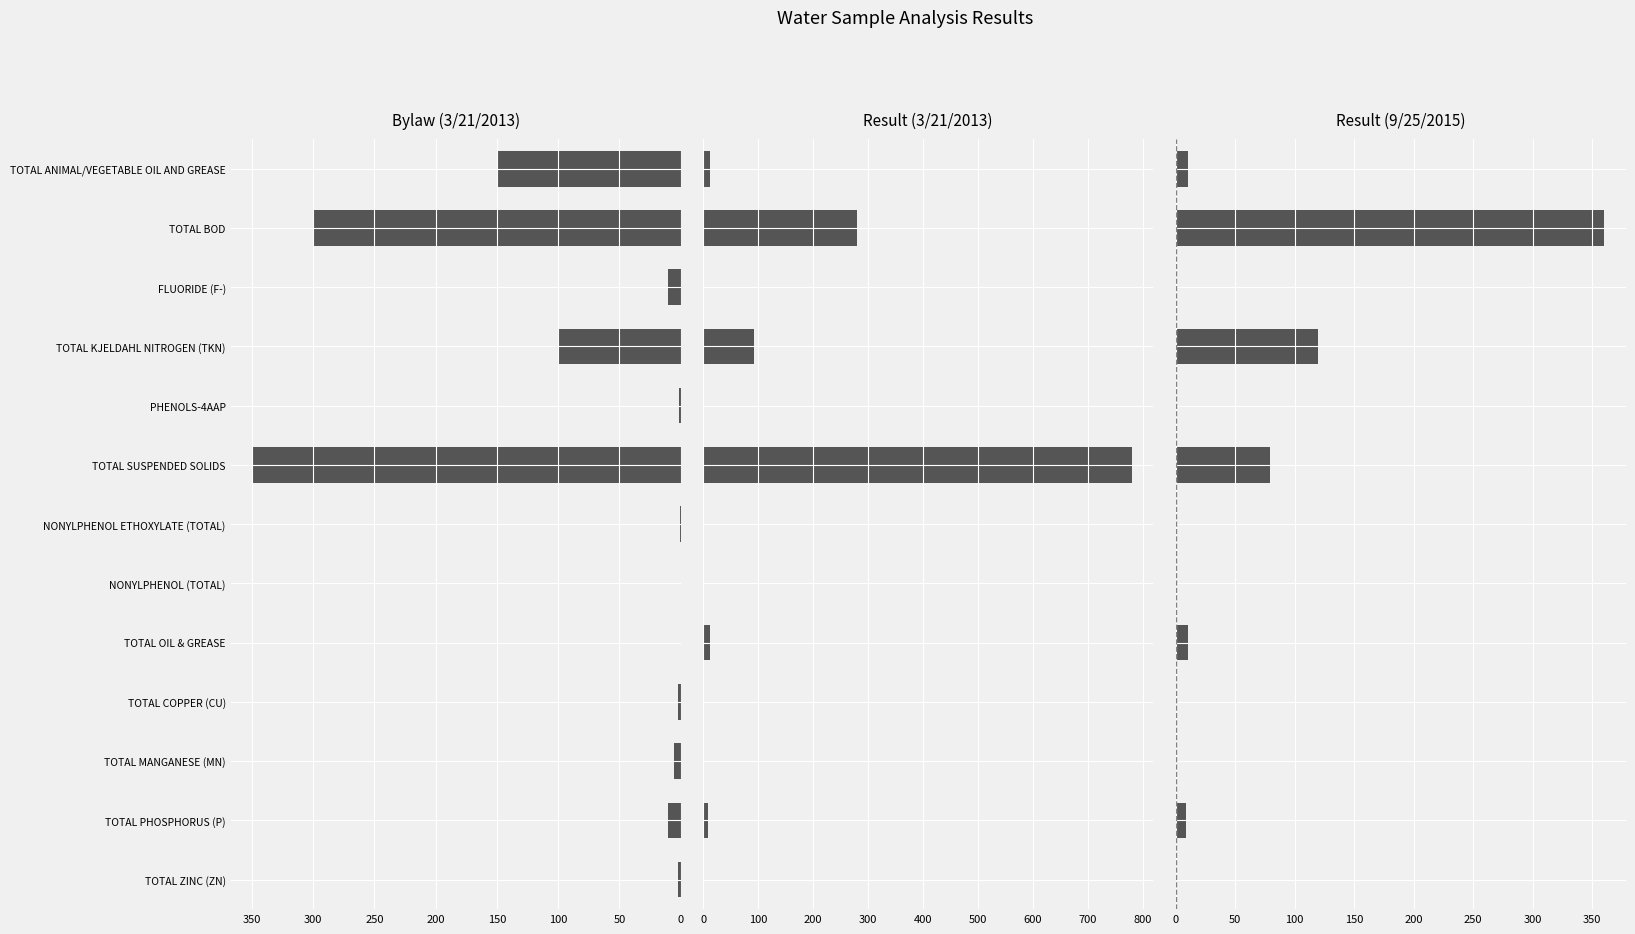

Rank the series at TOTAL OIL & GREASE from highest to lowest value.

Result (3/21/2013), Result (9/25/2015), Bylaw (3/21/2013)